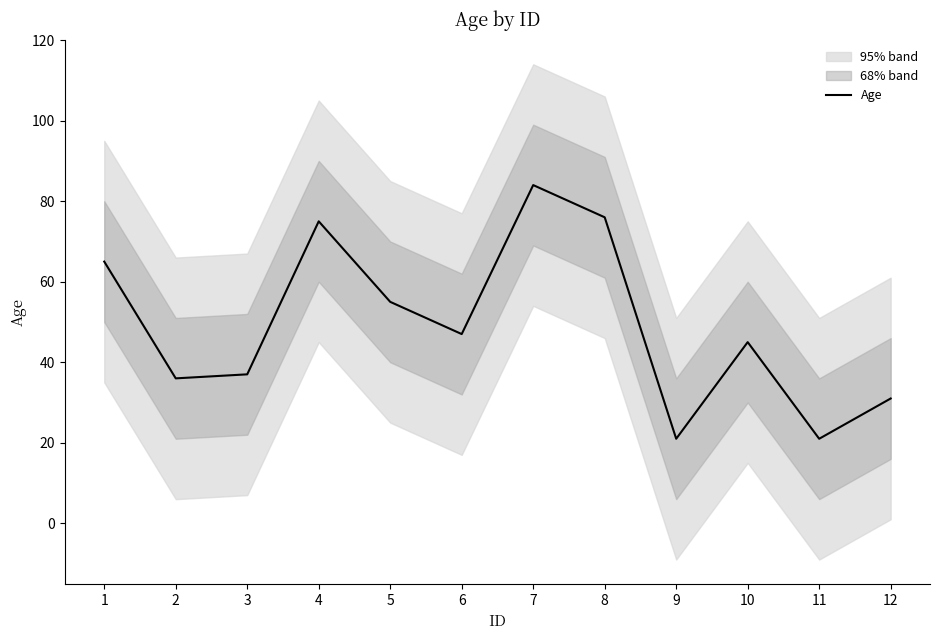

Approximately how many times larger is the value at 3 compared to 11?

1.8